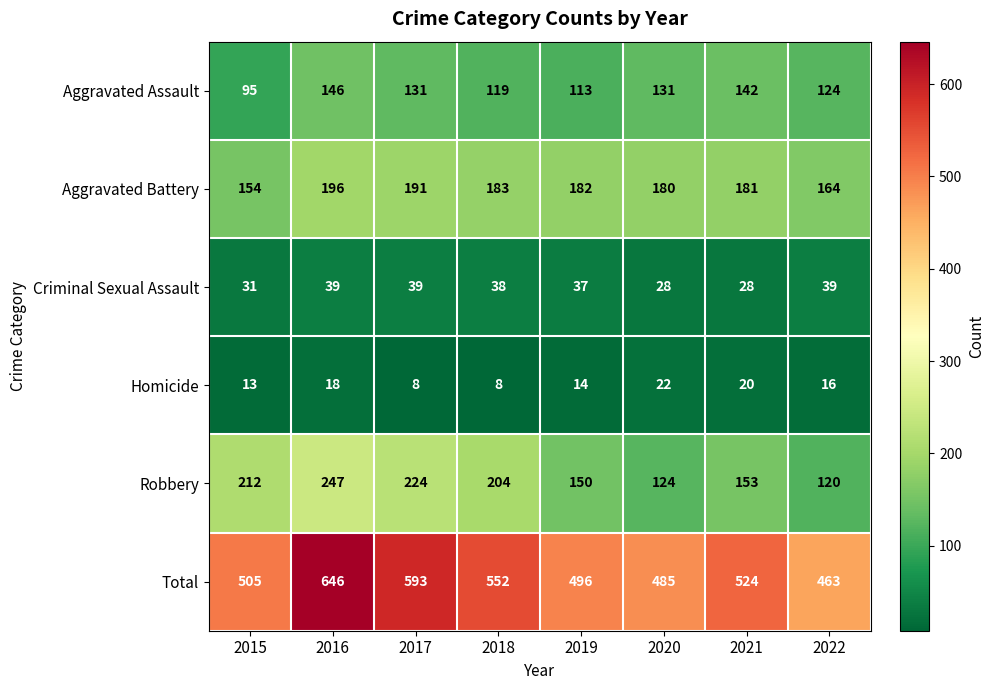

At which label is Robbery closest to 183?

2018